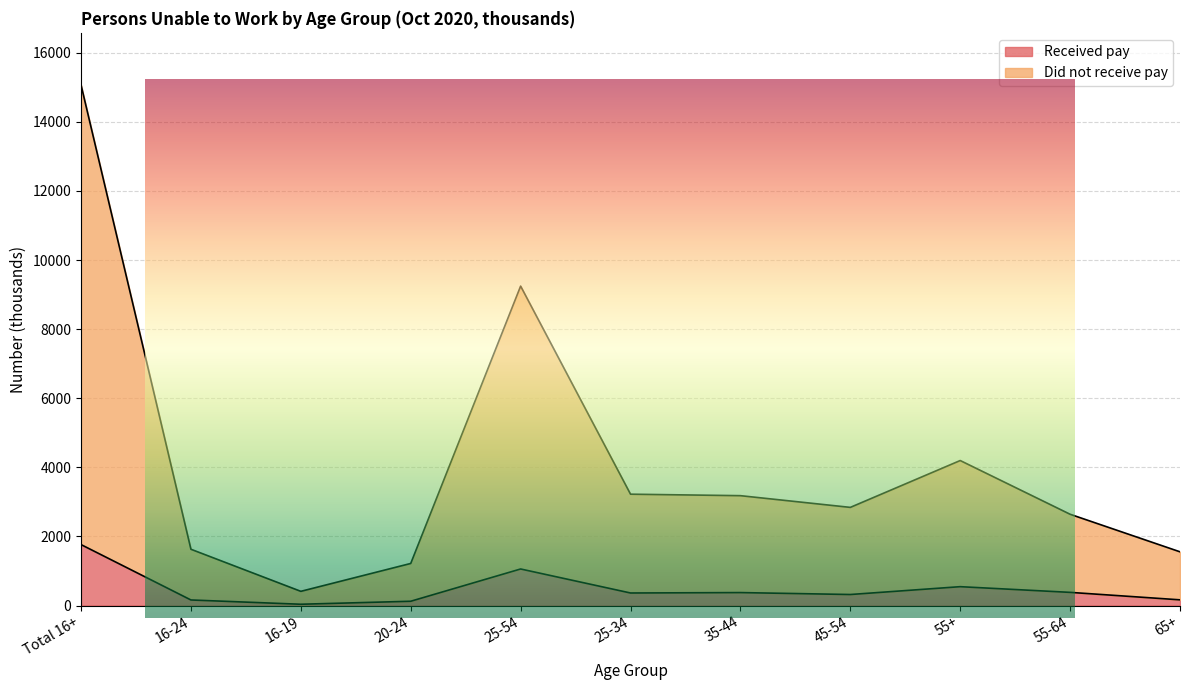

At which label is Received pay closest to 900?

25-54